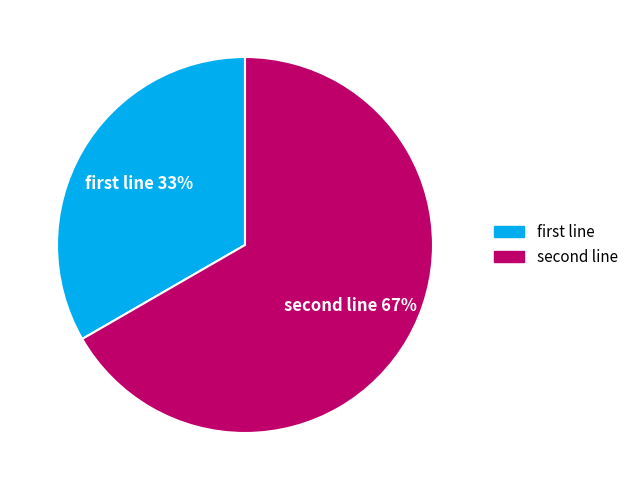

Count the number of slices in the pie.

2